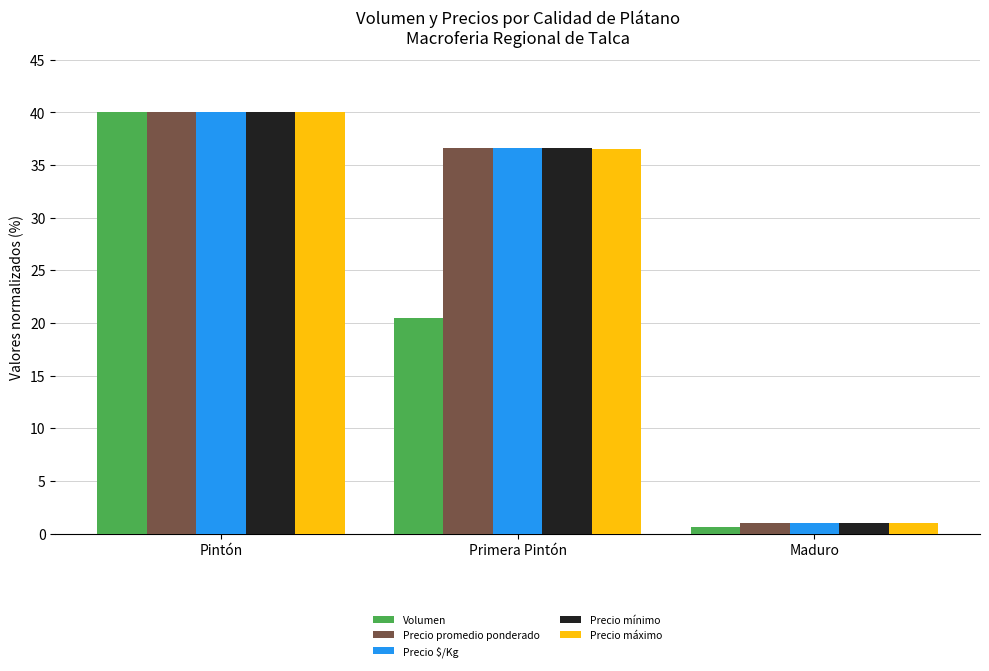

What is the total value across all series at Maduro?

4.6